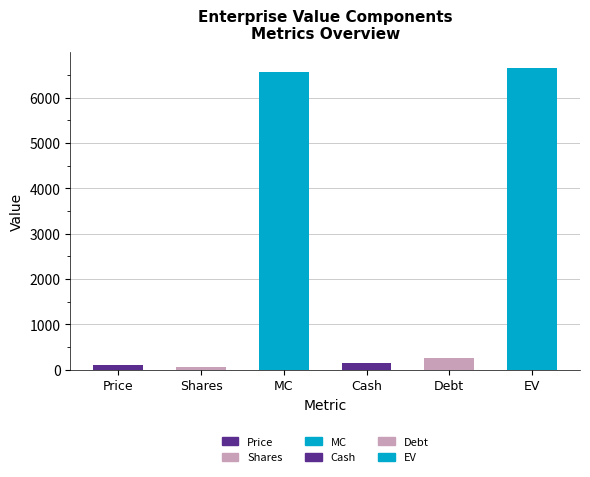

What position from the right is Shares?

5